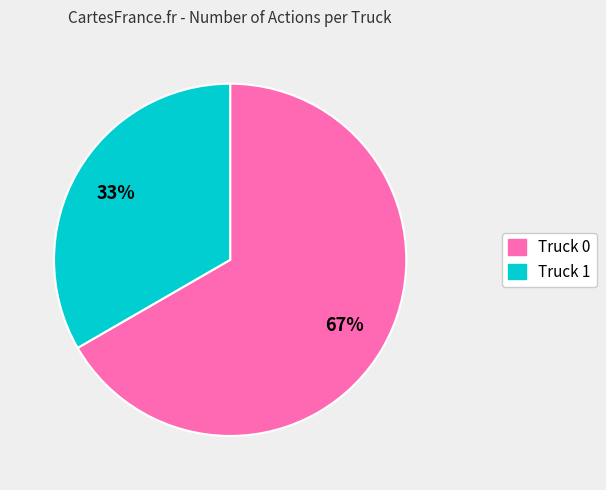

How many segments does this pie chart have?

2